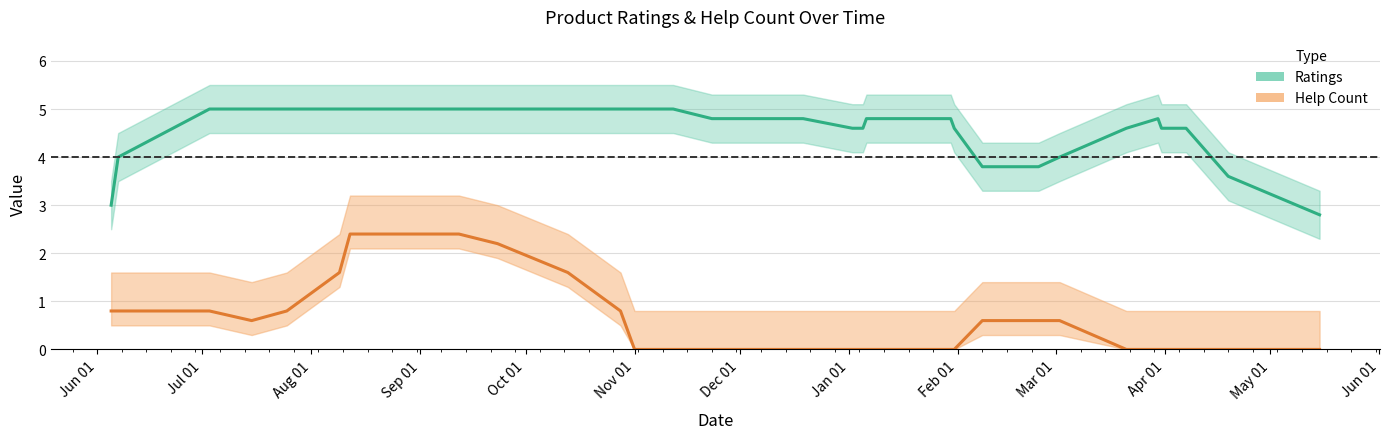

Where is help_count nearest to the value 1?

Jun 01